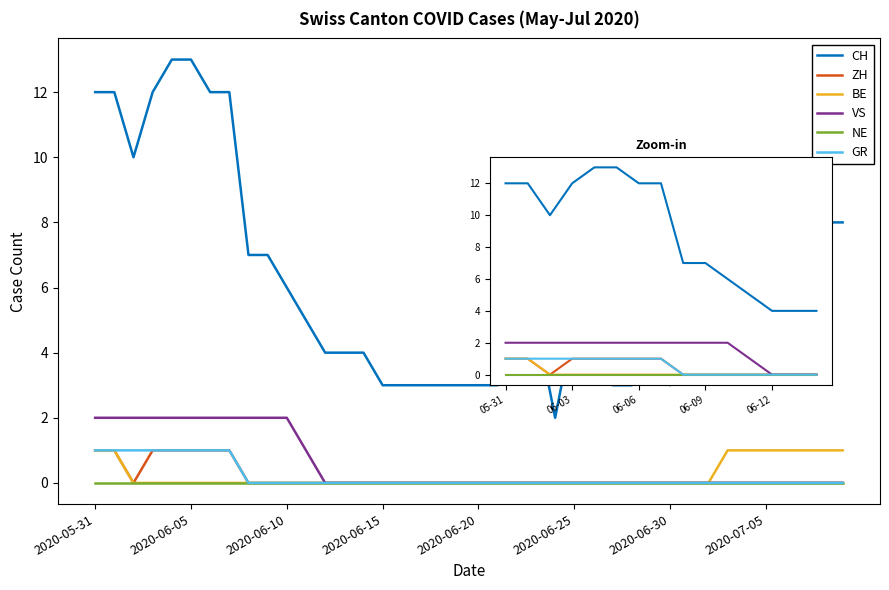

True or false: ZH and BE intersect in this chart.

False